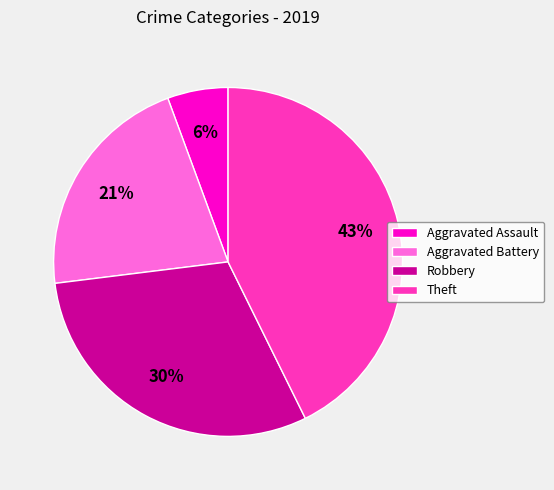

To the nearest percent, what is the difference between the largest and smallest slice percentages?

37%